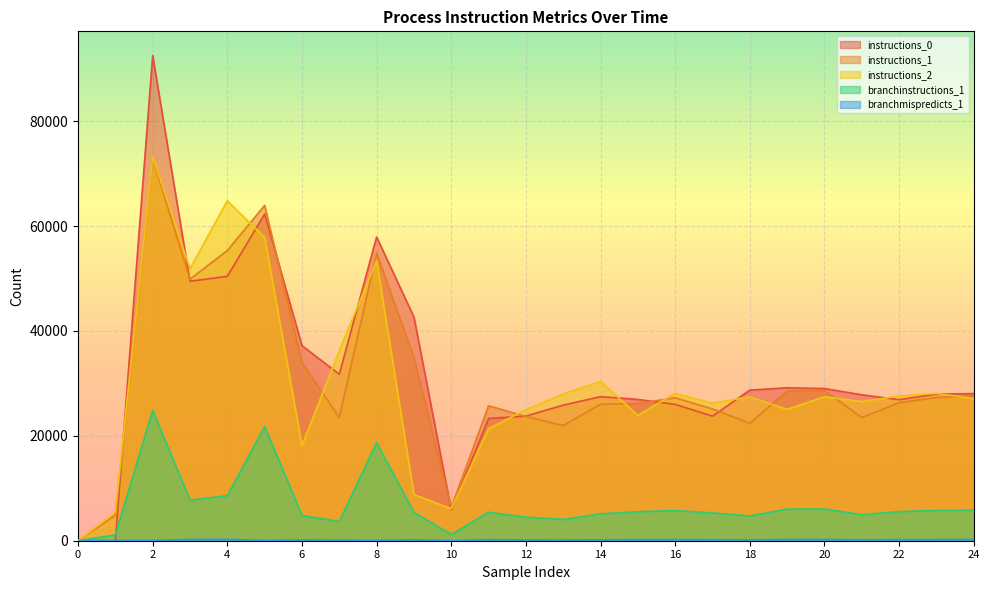

At how many categories does at least one series exceed 26628?

19